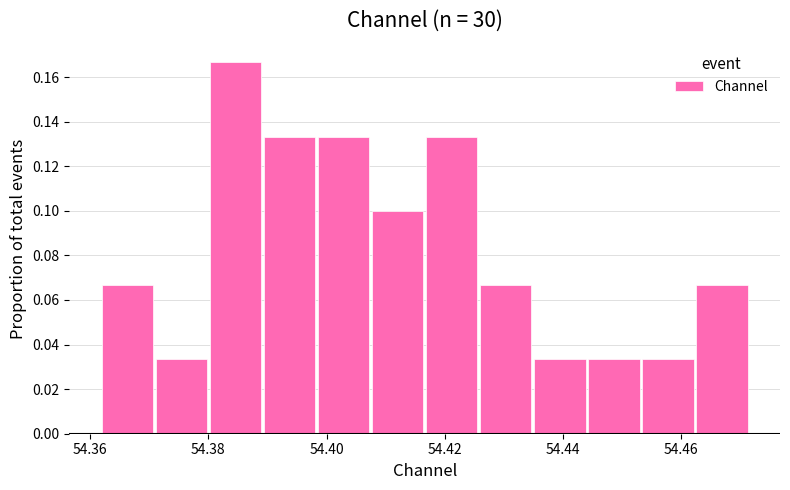

Reading left to right, list every bar in this chart as the range it spans on the x-axis followed by its height. Neither the bar edges nor the heights are printed on the chart, so give them approximately, as read against the axes.

54.362 to 54.370: 0.066
54.370 to 54.380: 0.034
54.380 to 54.390: 0.166
54.390 to 54.398: 0.134
54.398 to 54.408: 0.134
54.408 to 54.416: 0.100
54.416 to 54.426: 0.134
54.426 to 54.434: 0.066
54.434 to 54.444: 0.034
54.444 to 54.454: 0.034
54.454 to 54.462: 0.034
54.462 to 54.472: 0.066